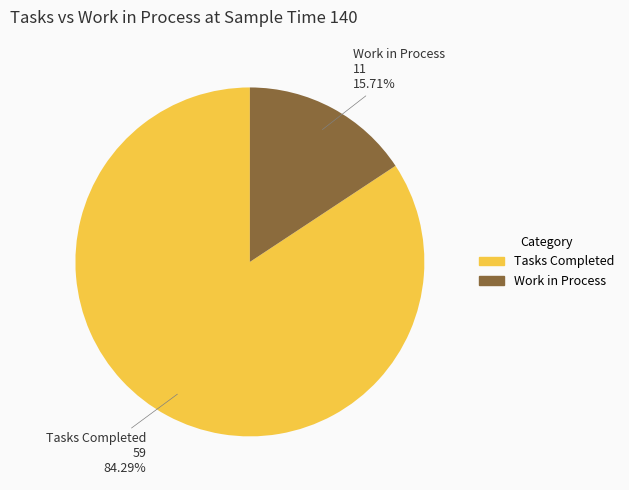

Rank the categories by value from lowest to highest.

Work in Process, Tasks Completed